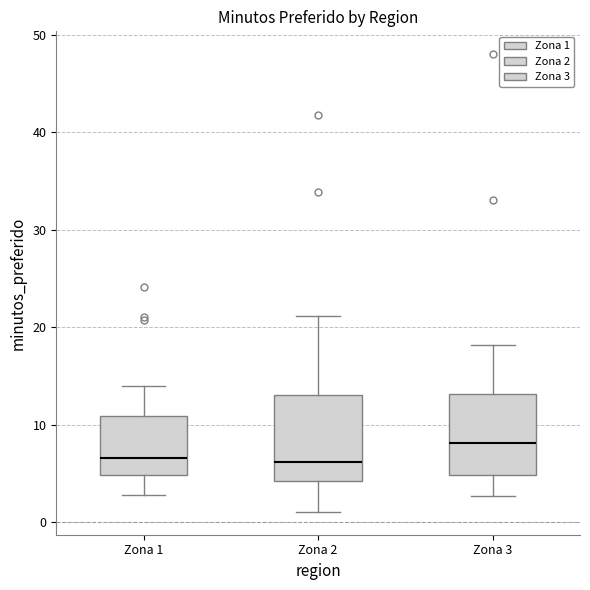

Reading left to right, read every box against the y-axis: the position of its median line, the range the box covers, and the ends of its whiskers. The values are not printed on the chart, so give them approximately, as read against the axis.

Zona 1: median 7, box 5 to 11, whiskers 3 to 14
Zona 2: median 6, box 4 to 13, whiskers 1 to 21
Zona 3: median 8, box 5 to 13, whiskers 3 to 18